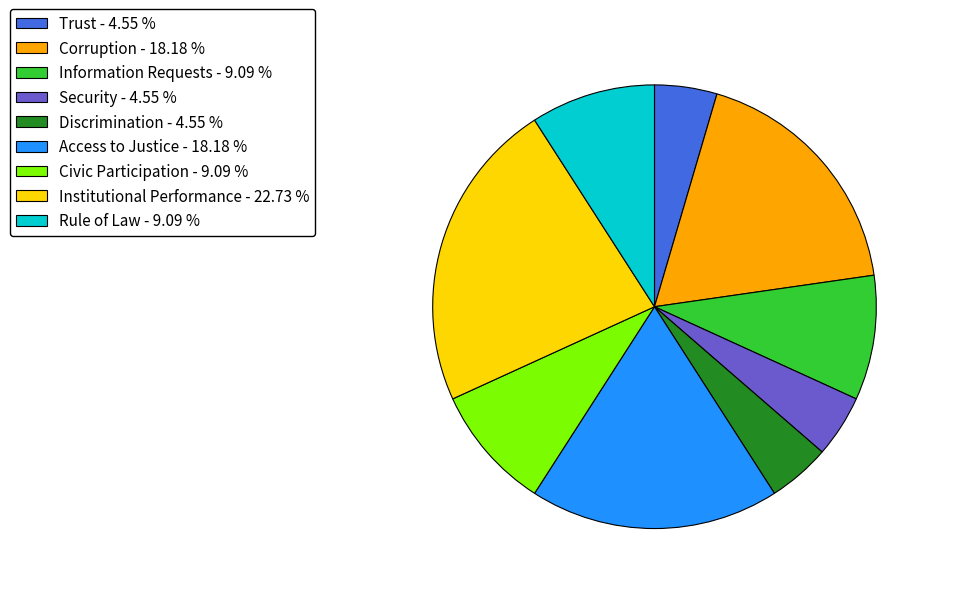

What is the largest slice in the pie chart?

Institutional Performance